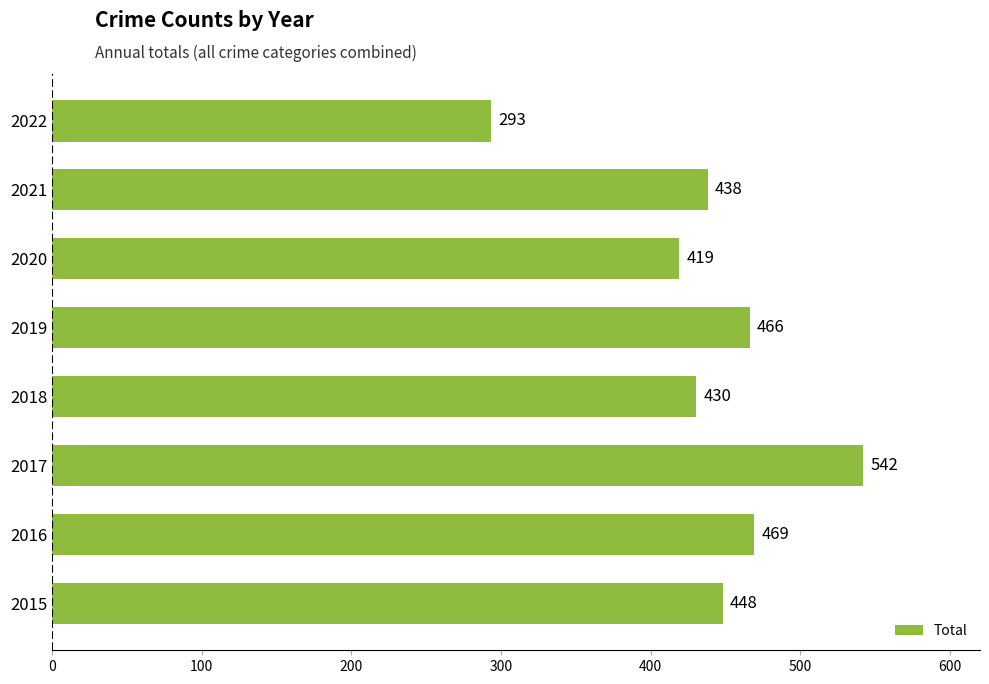

Does the chart contain stacked bars?

No